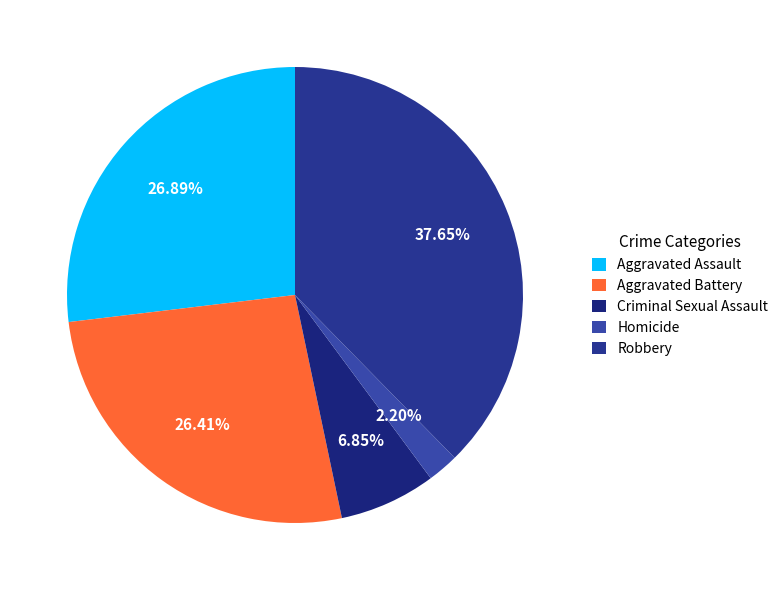

Is there any slice that represents more than half of the pie?

No